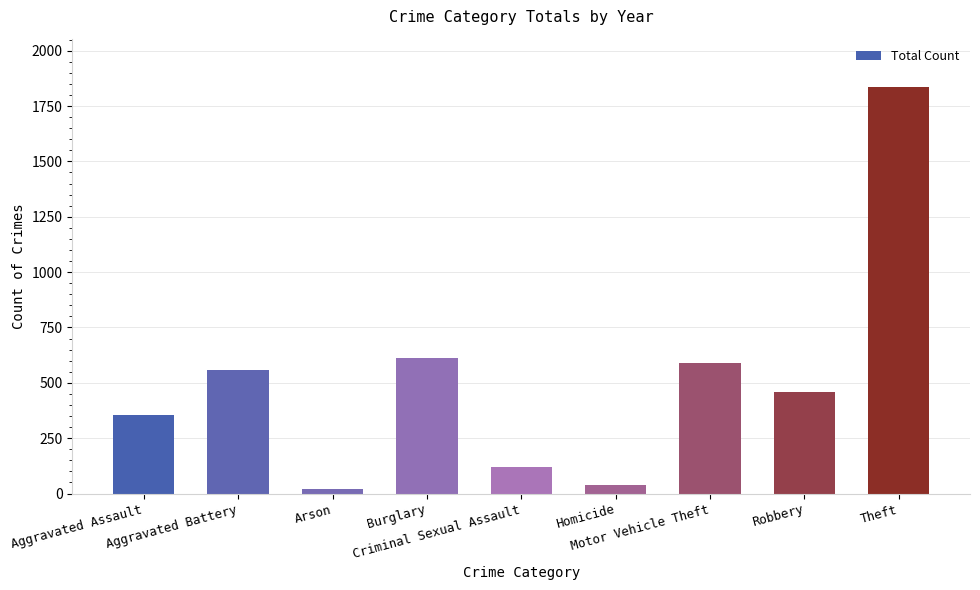

What is the greatest value displayed?

1834